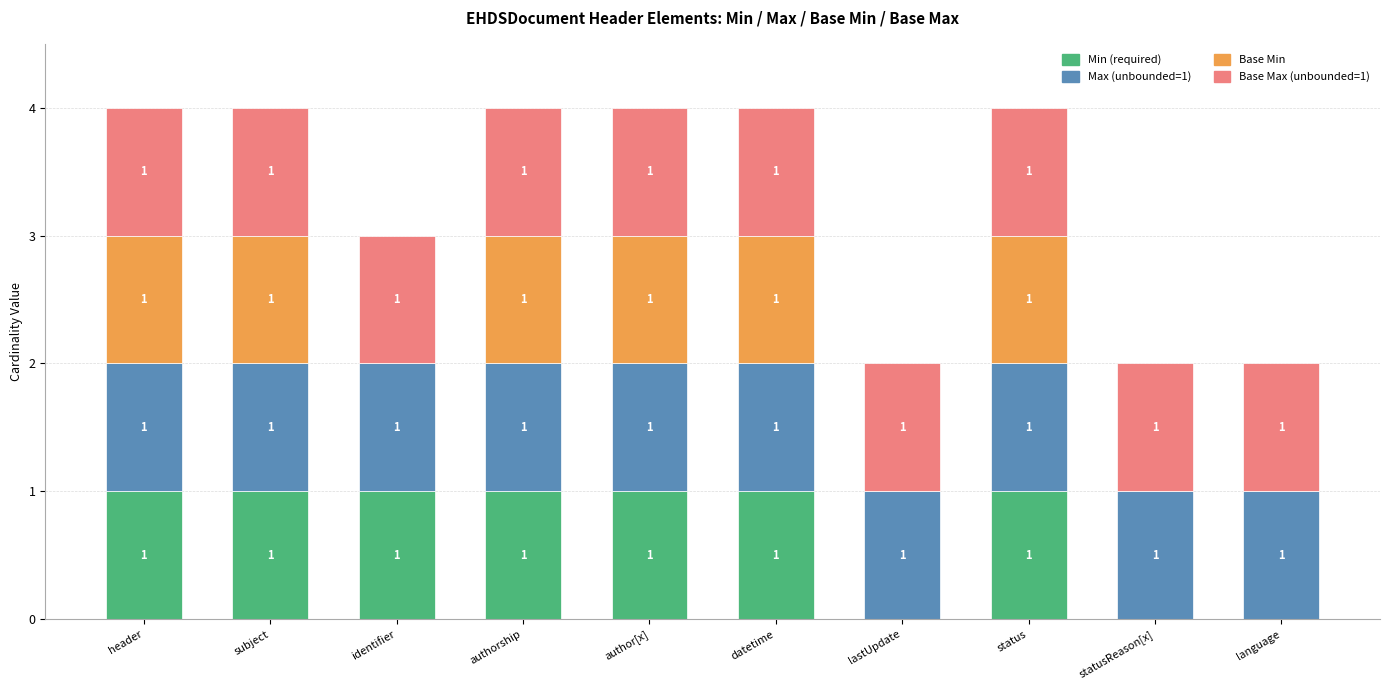

What is the total value across all series at author[x]?

4